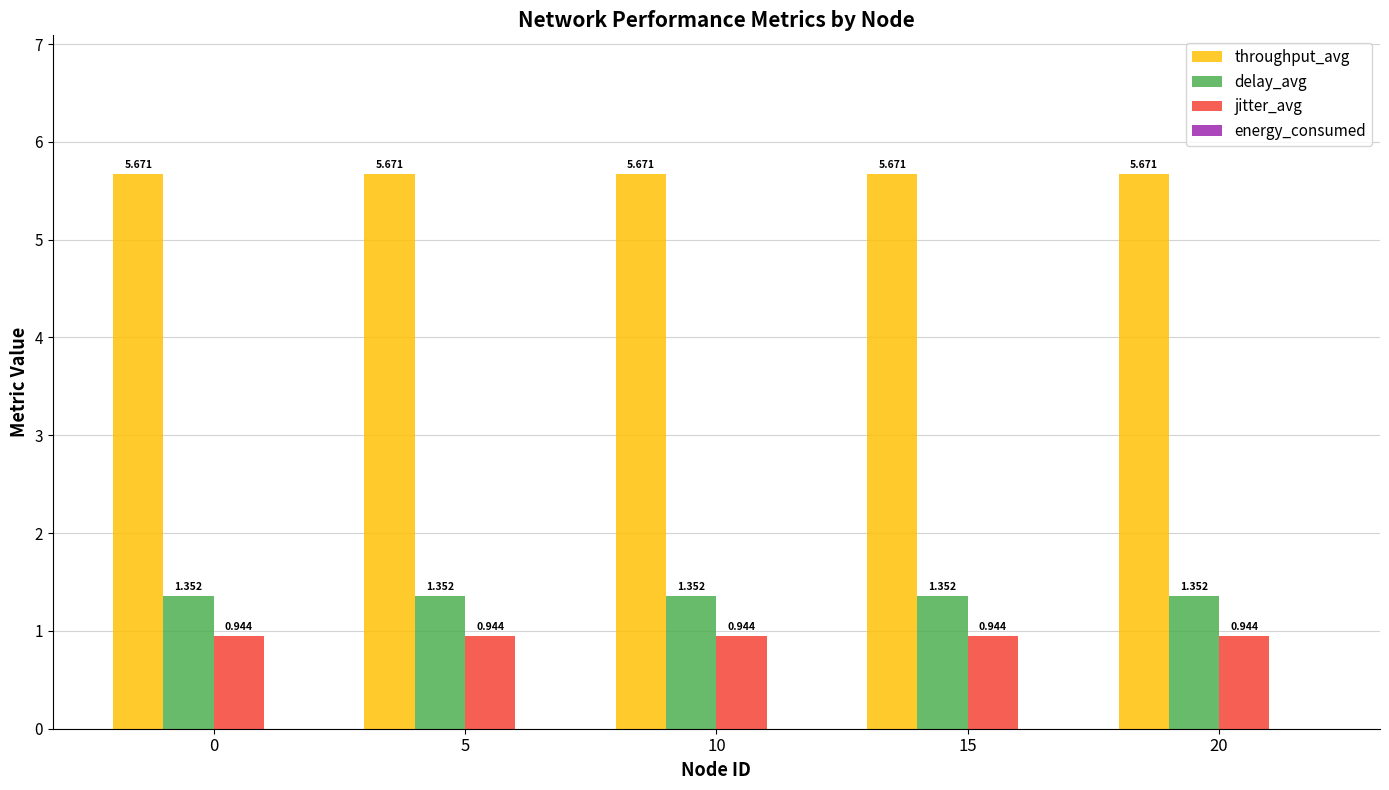

Which series has the largest total across all categories?

throughput_avg